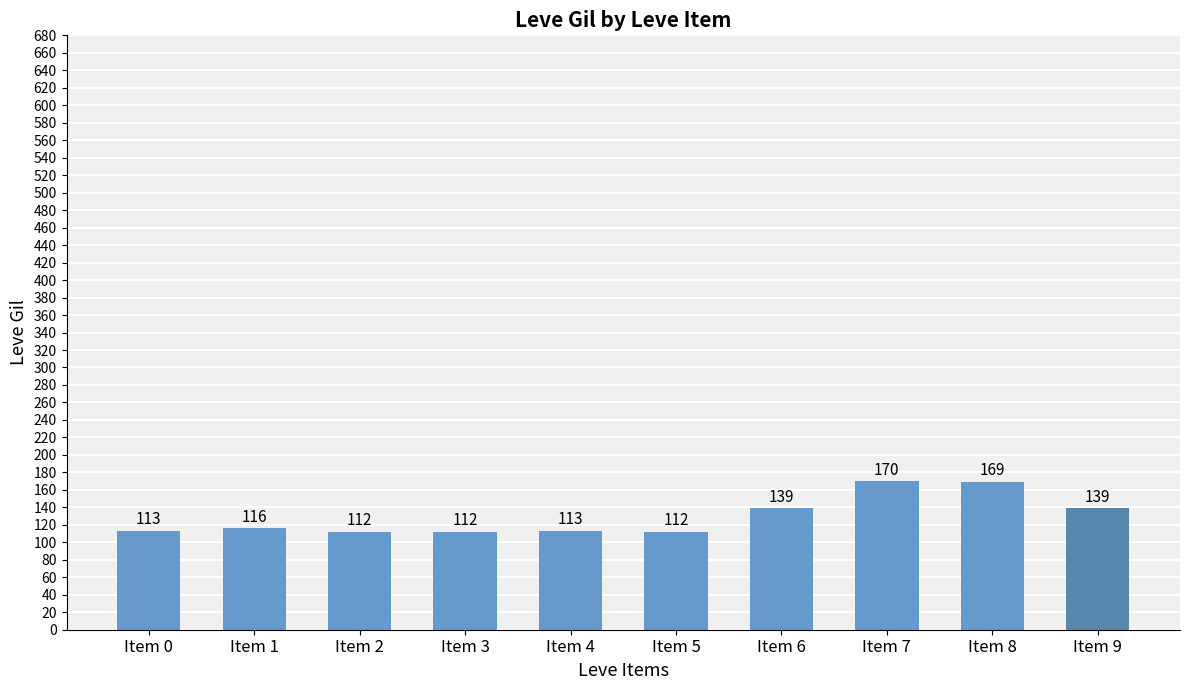

Reading left to right, what are all the values shown in this chart?

113	116	112	112	113	112	139	170	169	139